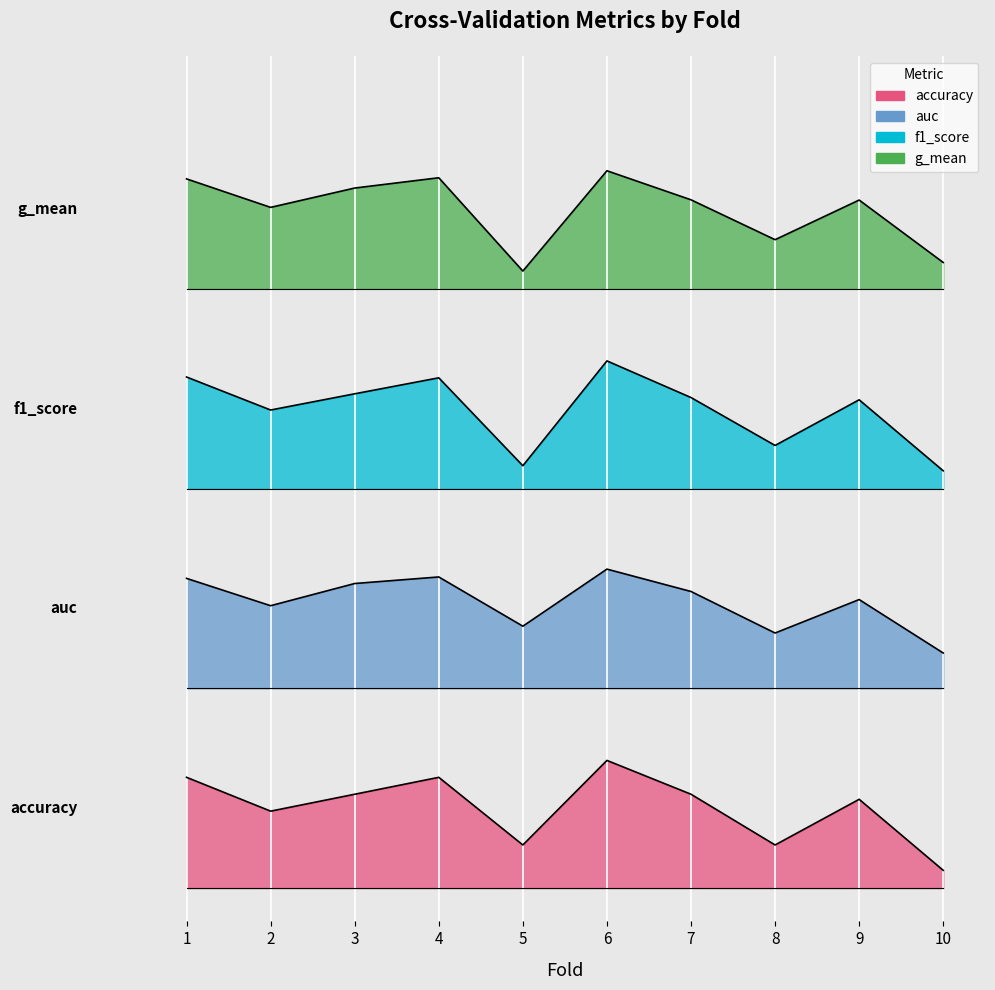

Where is the first local minimum for accuracy?

2